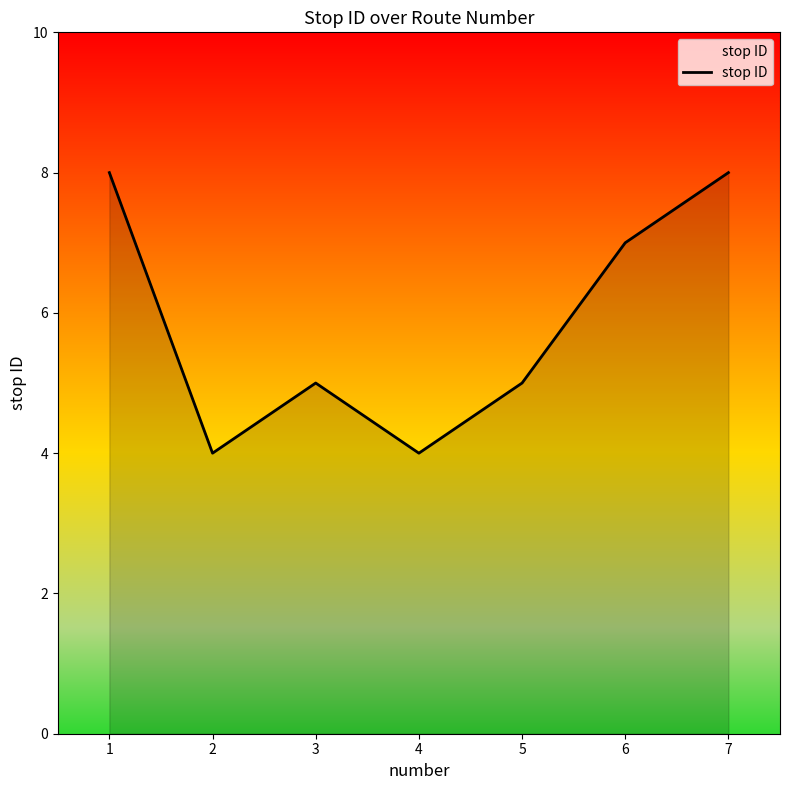

The chart shows a value of 7 at 3. True or false?

False